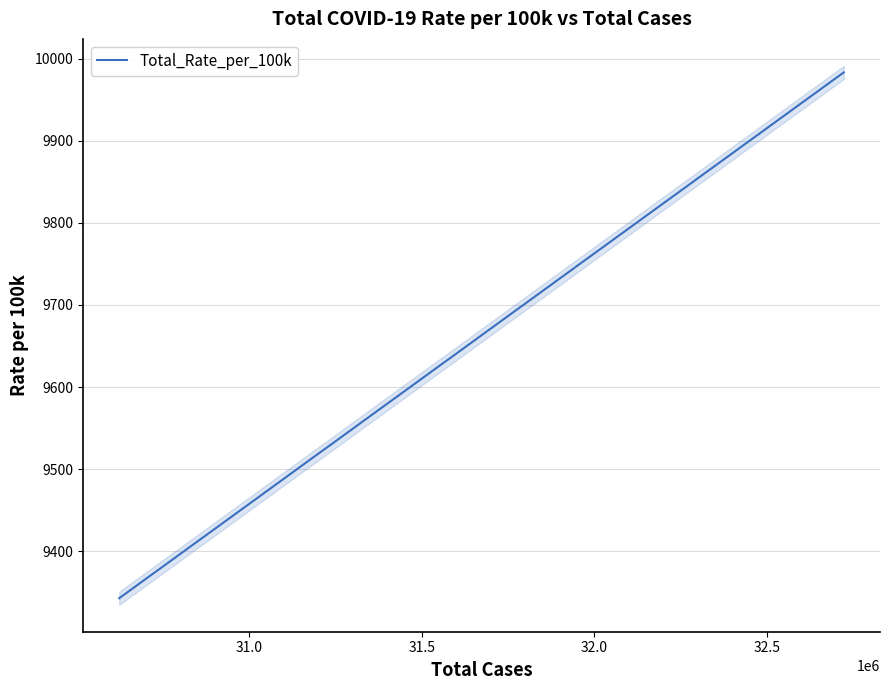

What is the minimum value for Total_Rate_per_100k?

9342.8